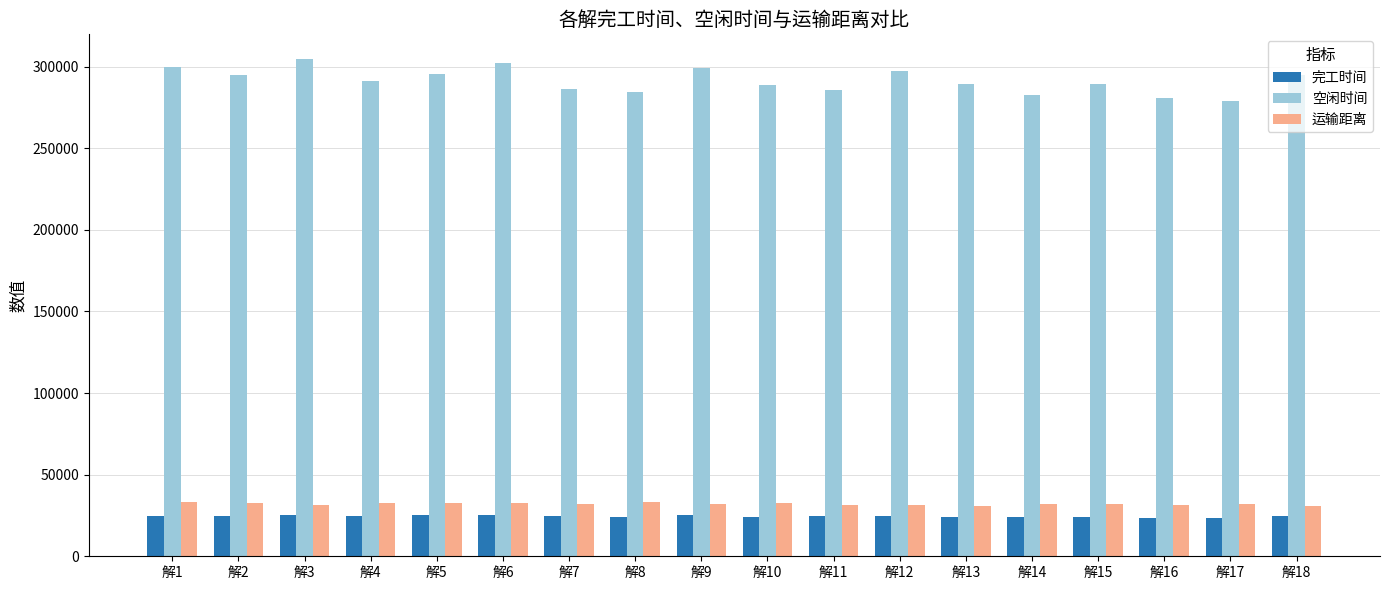

How many bars are there in each group?

3